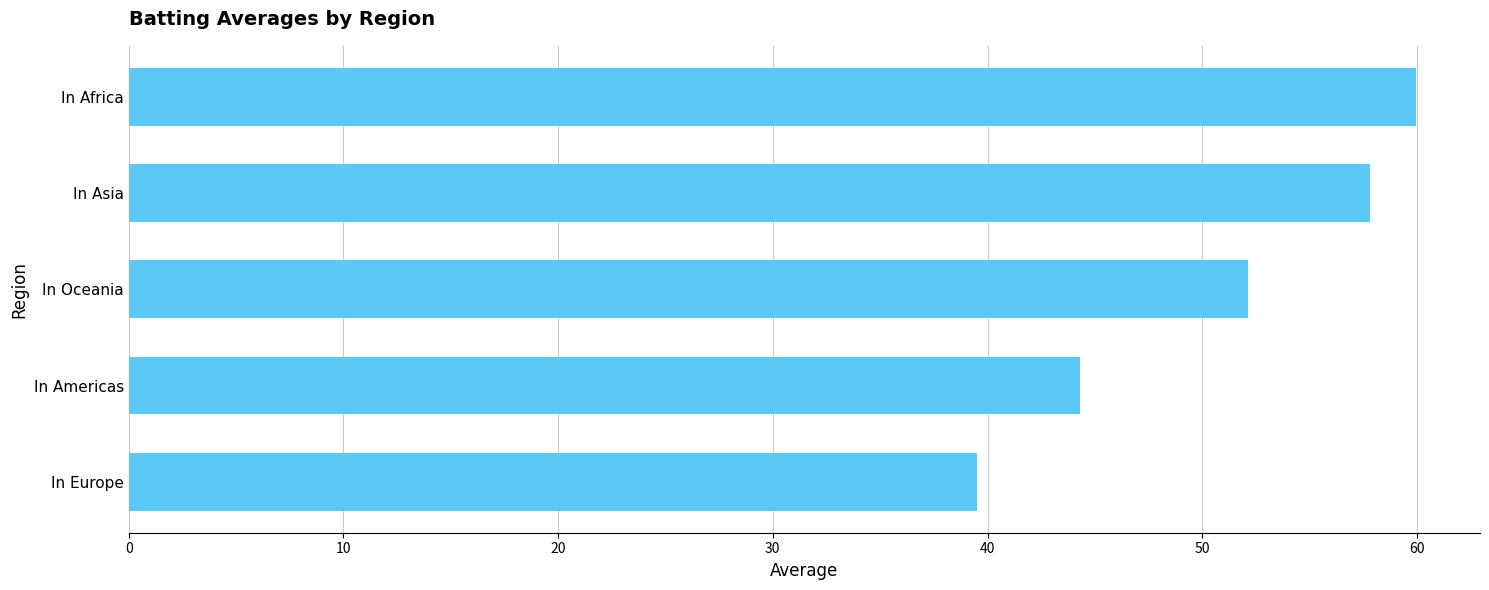

What is the change in value from In Americas to In Europe?

-4.8